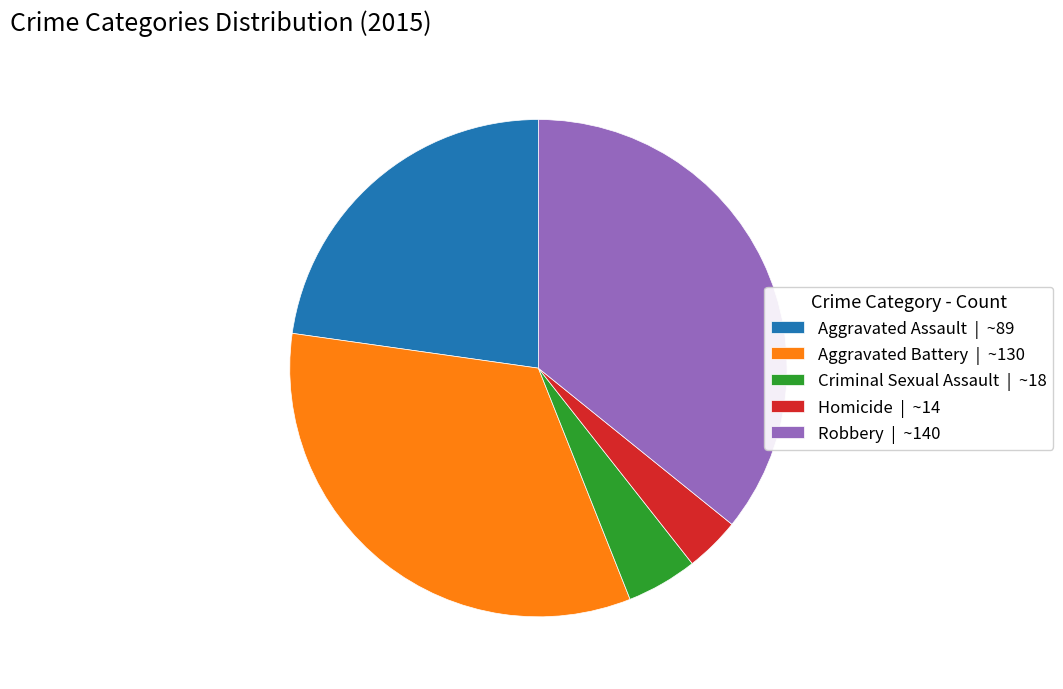

How many slices are in this pie chart?

5